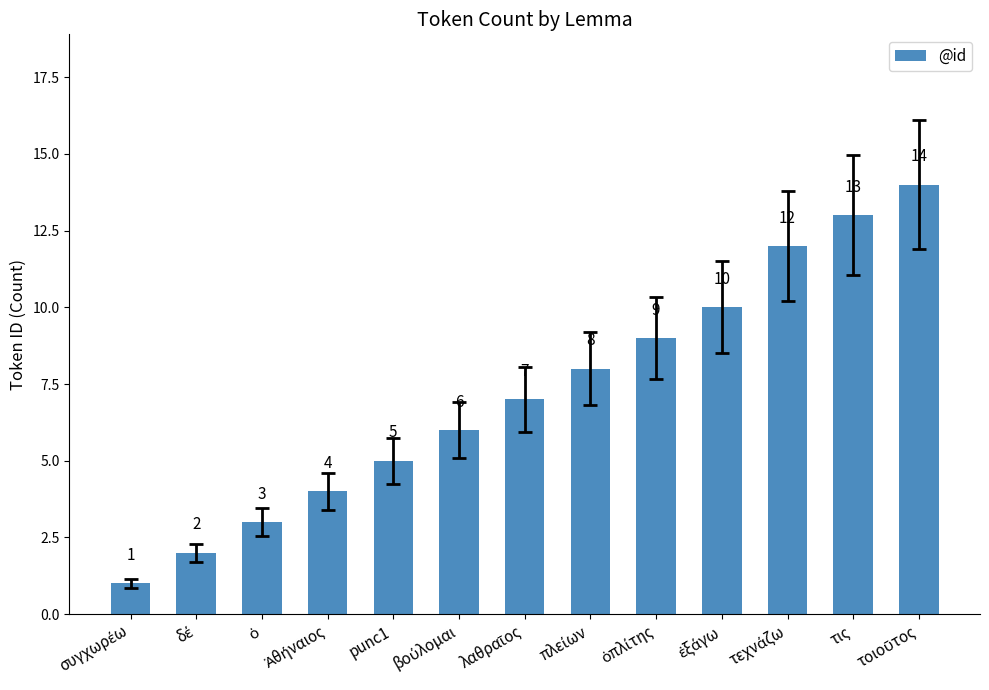

What is the label of the 12th bar from the left?

τις